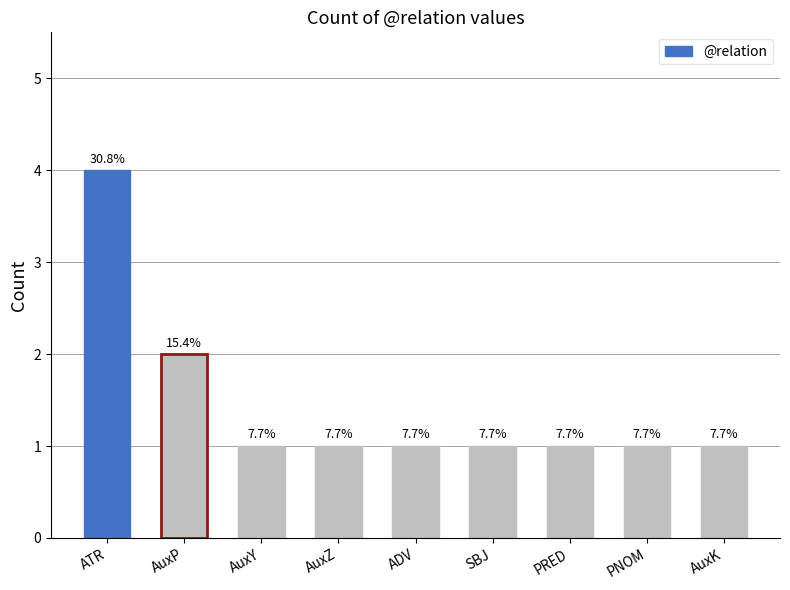

What is the sum of the values at AuxK and ATR?

5